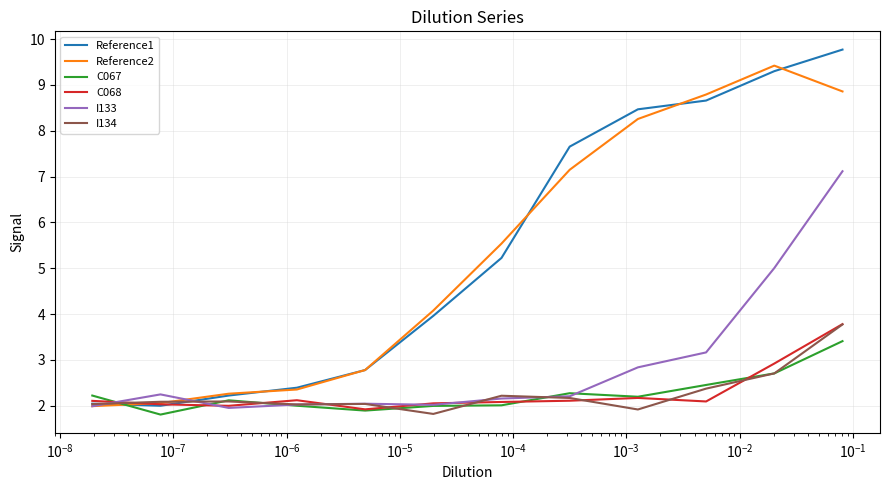

How many lines are shown in the chart?

6